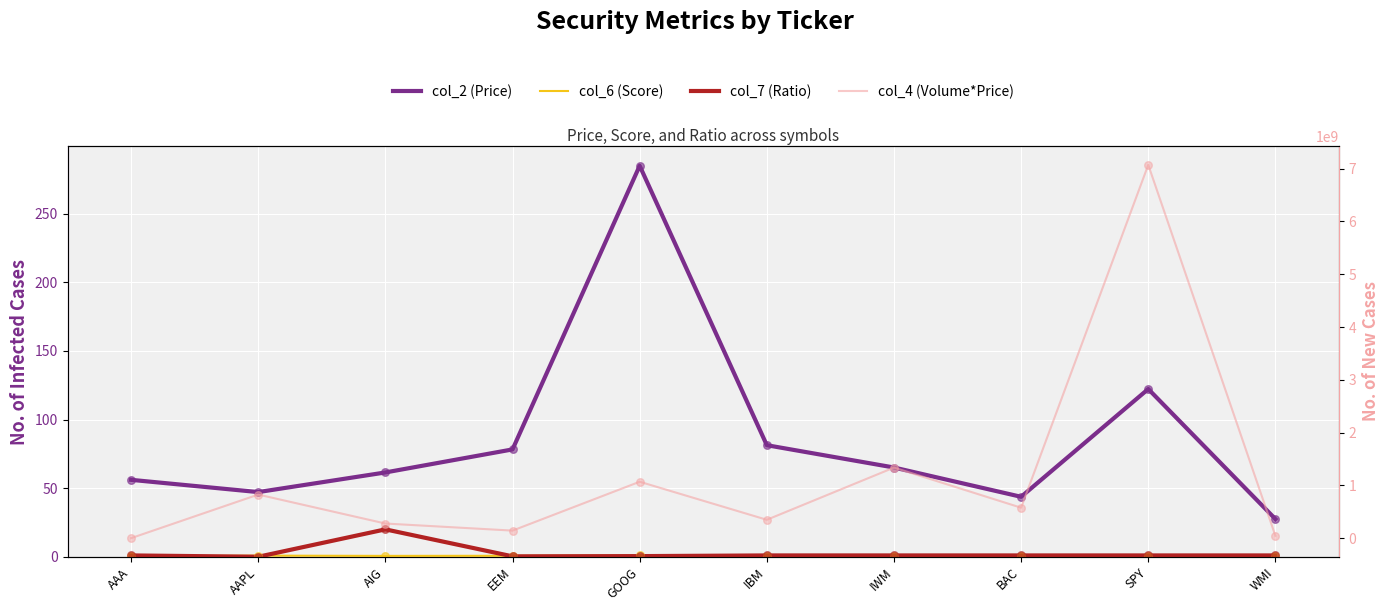

At how many categories does at least one series exceed 6609804505?

1